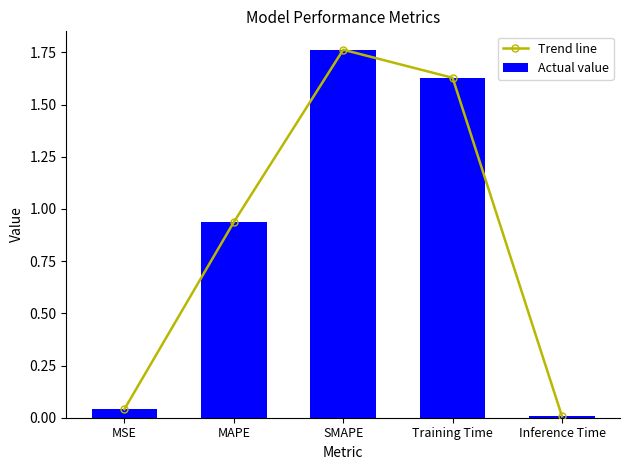

Which has a higher value, MAPE or Training Time?

Training Time